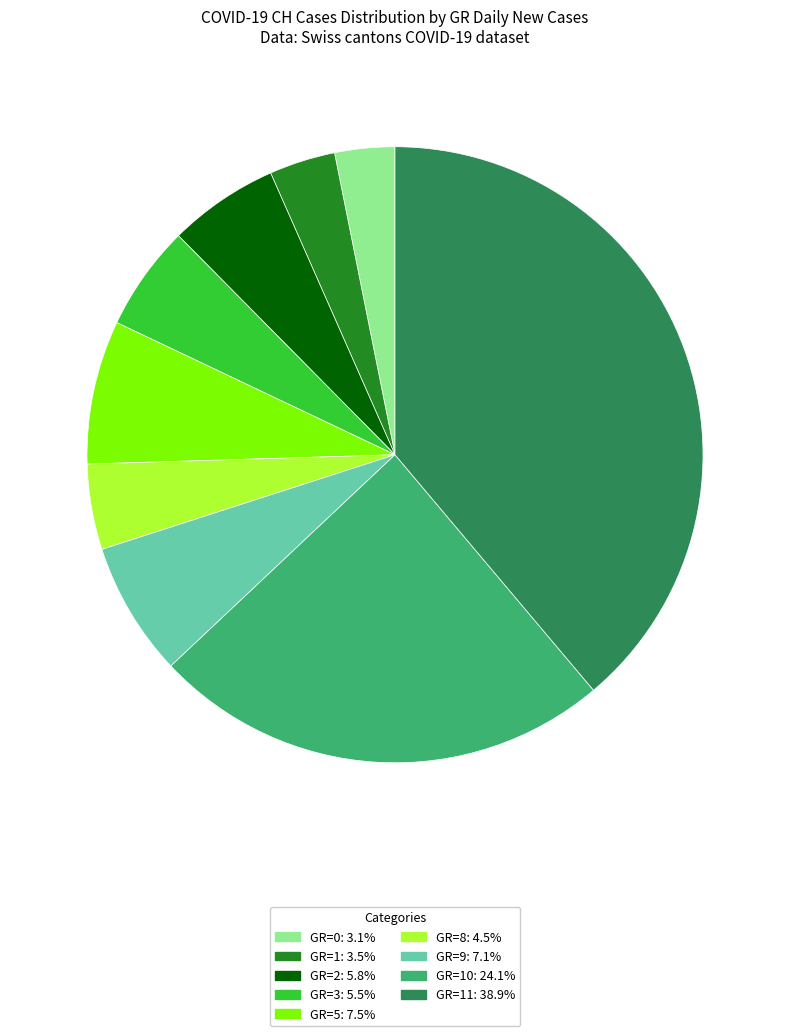

Does any single category account for the majority?

No